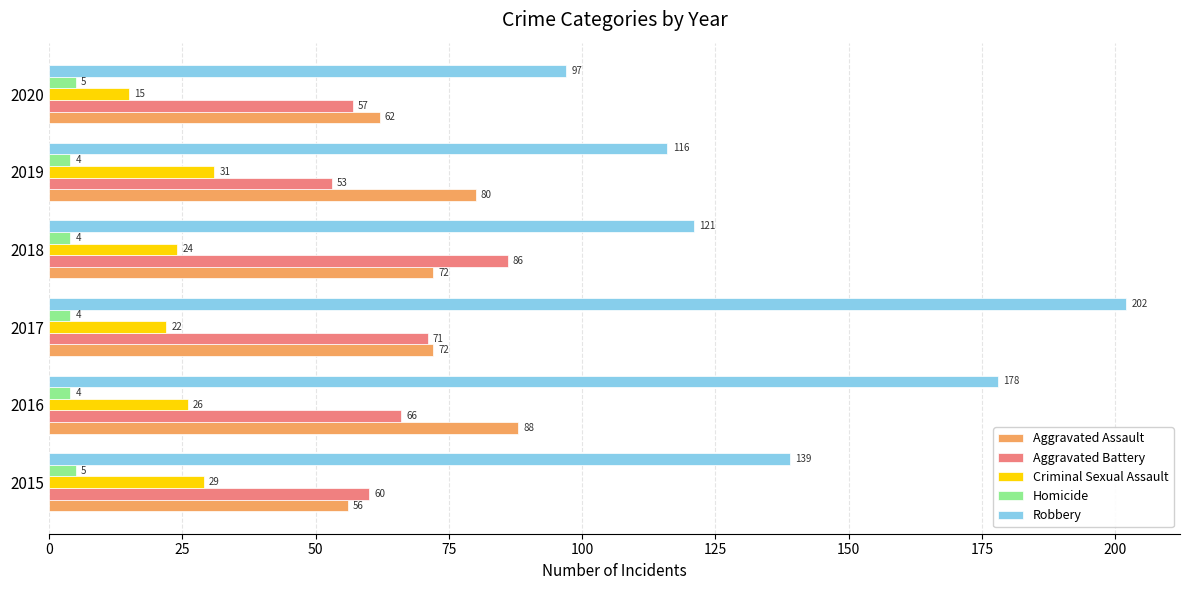

What is the sum of all Aggravated Battery values?

393